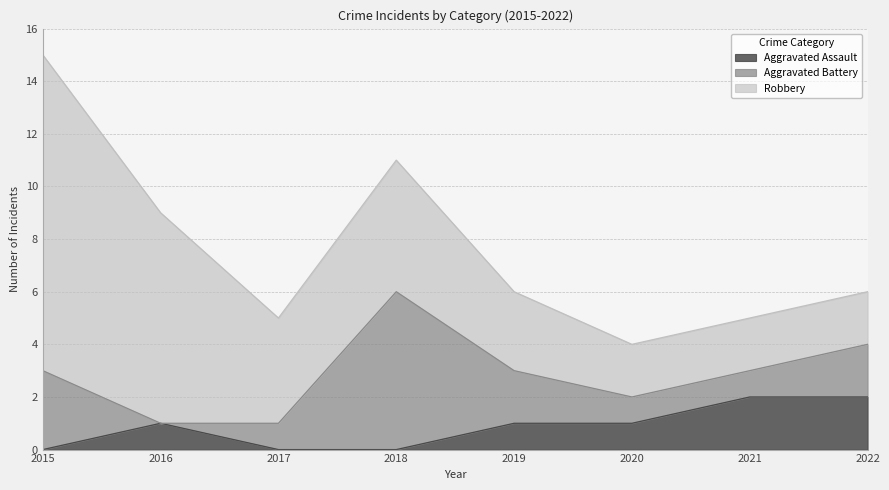

What is the total value across all series at 2021?

5